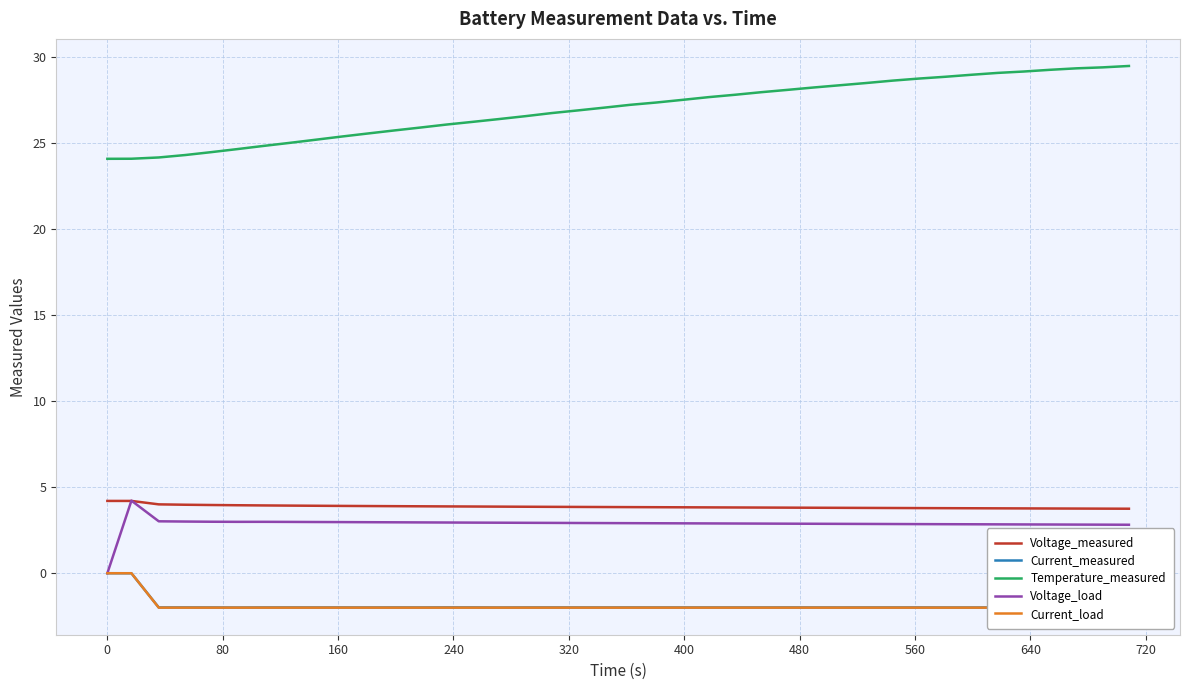

Reading left to right, what are all the values shown in this chart?

Voltage_measured: 4.2	4.2	4.0	4.0	4.0	3.9	3.9	3.9	3.9	3.9	3.9	3.9	3.9	3.9	3.9	3.9	3.9	3.9	3.9	3.8	3.8	3.8	3.8	3.8	3.8	3.8	3.8	3.8	3.8	3.8	3.8	3.8	3.8	3.8	3.8	3.8	3.8	3.8	3.8	3.7
Current_measured: -0.0	-0.0	-2.0	-2.0	-2.0	-2.0	-2.0	-2.0	-2.0	-2.0	-2.0	-2.0	-2.0	-2.0	-2.0	-2.0	-2.0	-2.0	-2.0	-2.0	-2.0	-2.0	-2.0	-2.0	-2.0	-2.0	-2.0	-2.0	-2.0	-2.0	-2.0	-2.0	-2.0	-2.0	-2.0	-2.0	-2.0	-2.0	-2.0	-2.0
Temperature_measured: 24.1	24.1	24.2	24.3	24.5	24.6	24.8	25.0	25.2	25.4	25.5	25.7	25.9	26.1	26.2	26.4	26.5	26.7	26.9	27.0	27.2	27.3	27.5	27.7	27.8	27.9	28.1	28.2	28.3	28.5	28.6	28.7	28.8	29.0	29.1	29.1	29.2	29.3	29.4	29.5
Voltage_load: 0.0	4.2	3.0	3.0	3.0	3.0	3.0	3.0	3.0	3.0	3.0	3.0	3.0	2.9	2.9	2.9	2.9	2.9	2.9	2.9	2.9	2.9	2.9	2.9	2.9	2.9	2.9	2.9	2.9	2.9	2.9	2.9	2.8	2.8	2.8	2.8	2.8	2.8	2.8	2.8
Current_load: -0.0	-0.0	-2.0	-2.0	-2.0	-2.0	-2.0	-2.0	-2.0	-2.0	-2.0	-2.0	-2.0	-2.0	-2.0	-2.0	-2.0	-2.0	-2.0	-2.0	-2.0	-2.0	-2.0	-2.0	-2.0	-2.0	-2.0	-2.0	-2.0	-2.0	-2.0	-2.0	-2.0	-2.0	-2.0	-2.0	-2.0	-2.0	-2.0	-2.0